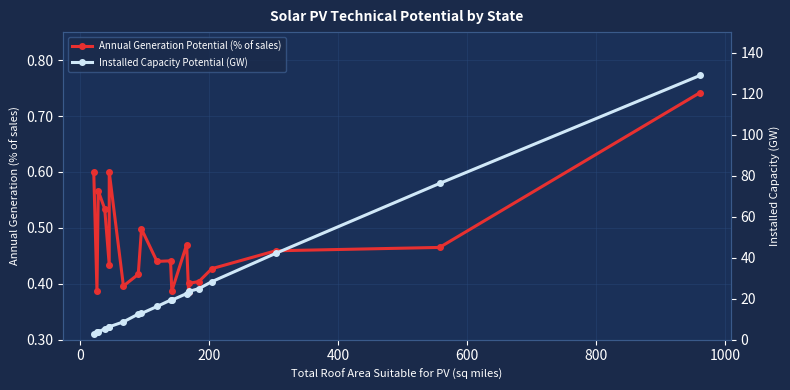

Reading left to right, transcribe all the data shown in this chart.

Annual Generation Potential (% of sales): 0.6	0.4	0.6	0.5	0.4	0.6	0.4	0.4	0.5	0.4	0.4	0.4	0.5	0.4	0.4	0.4	0.4	0.5	0.5	0.7
Installed Capacity Potential (GW): 3.0	3.8	3.8	5.3	6.1	6.3	8.7	12.5	12.8	16.2	19.3	19.3	22.5	23.1	23.6	24.9	28.3	42.1	76.2	128.9